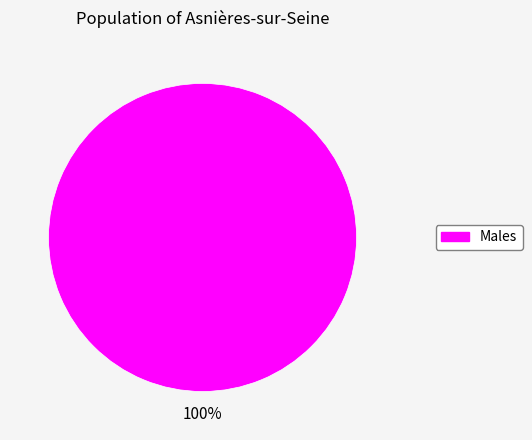

Is there any slice that represents more than half of the pie?

Yes